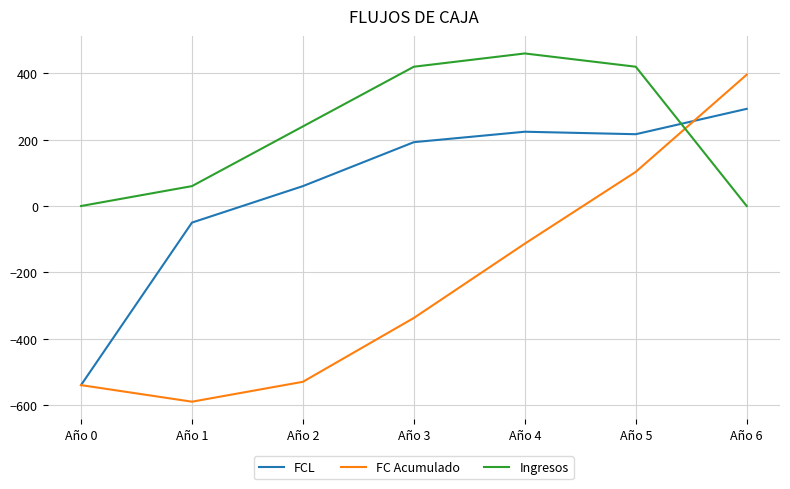

At how many categories does at least one series exceed 319?

4